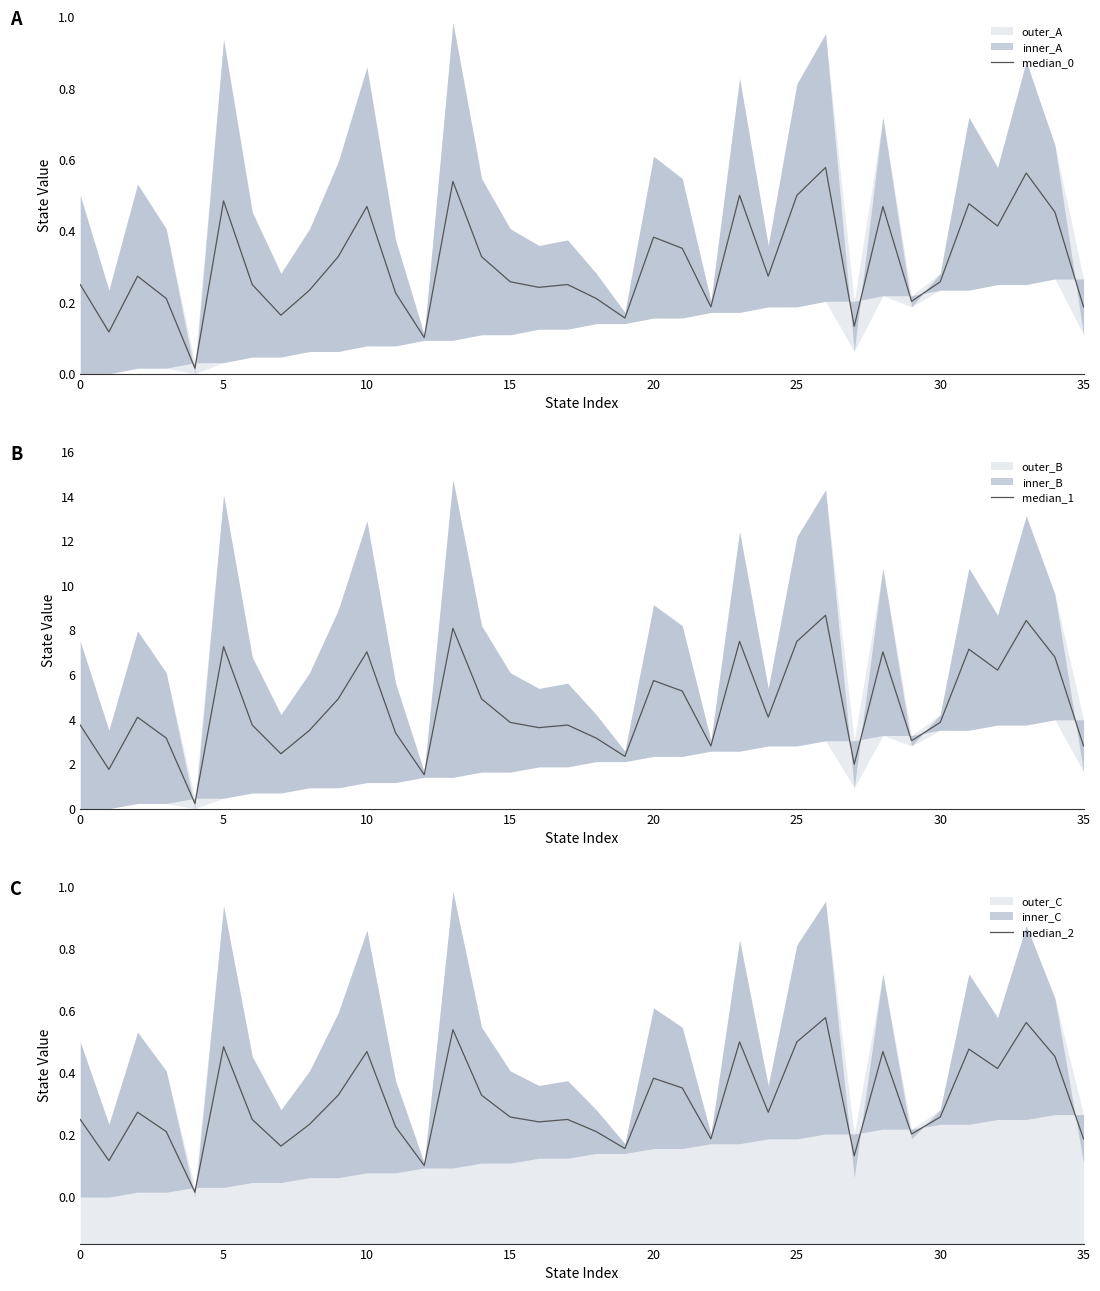

What is the value of the median_1 point at the 2nd from the left?

1.8